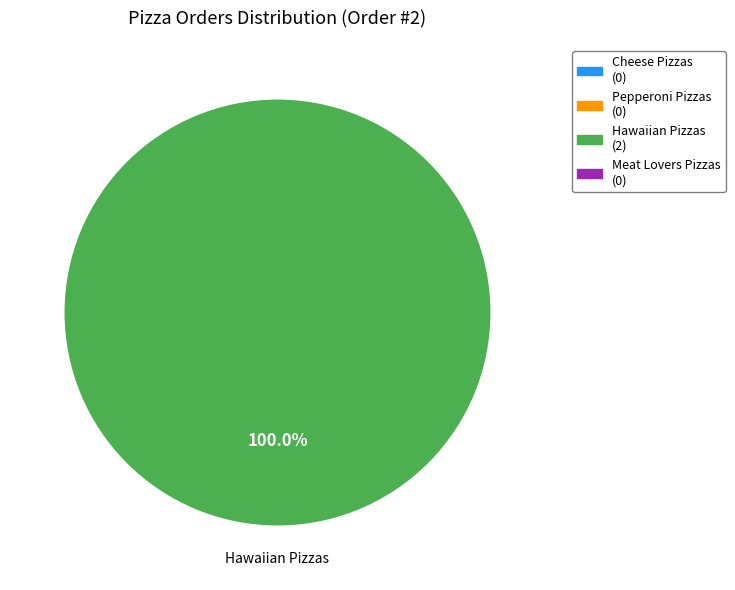

Is there a majority slice in this chart?

Yes